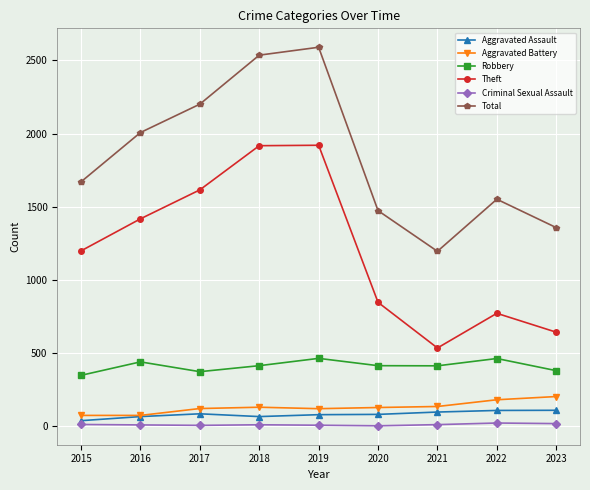

What is the maximum value shown in the chart?

2590